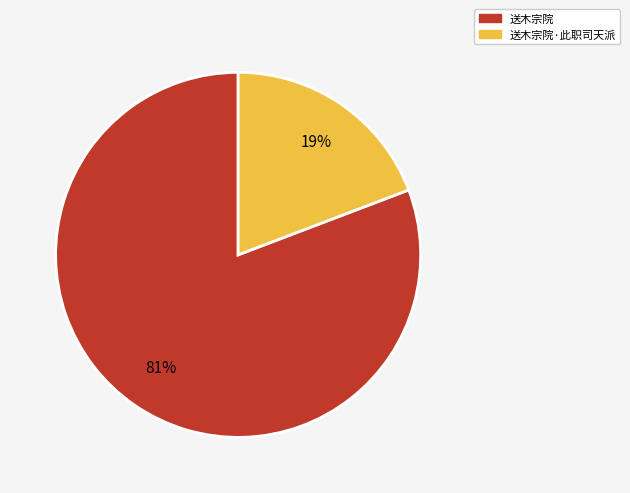

Between 送木宗院·此职司天派 and 送木宗院, which is larger?

送木宗院